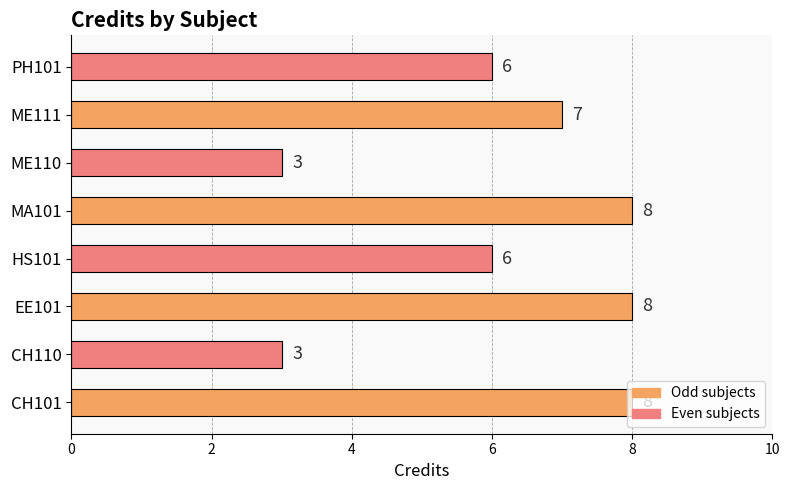

The value at MA101 is 8. True or false?

True